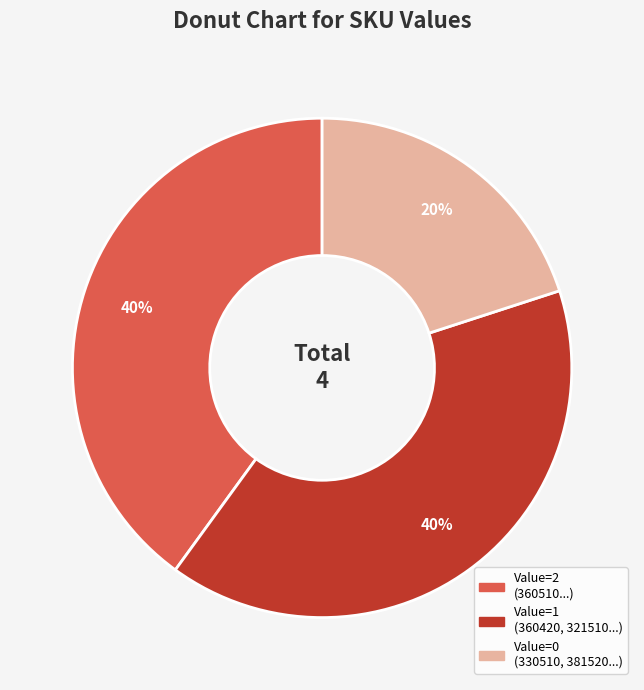

Count the number of slices in the pie.

3